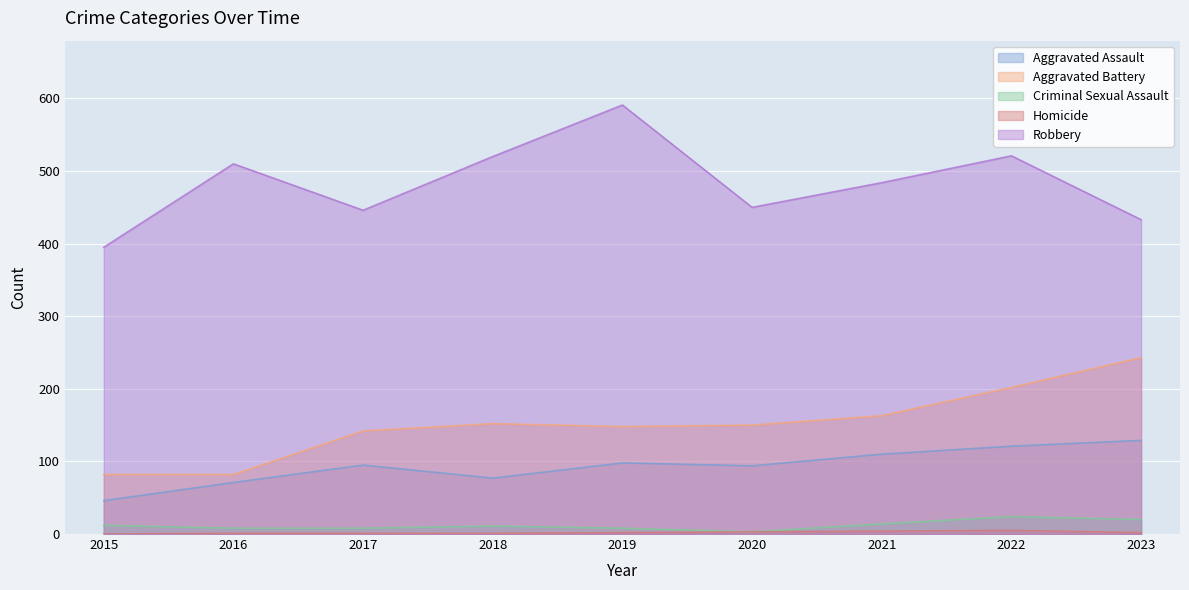

Which category has the highest value across all series?

2019